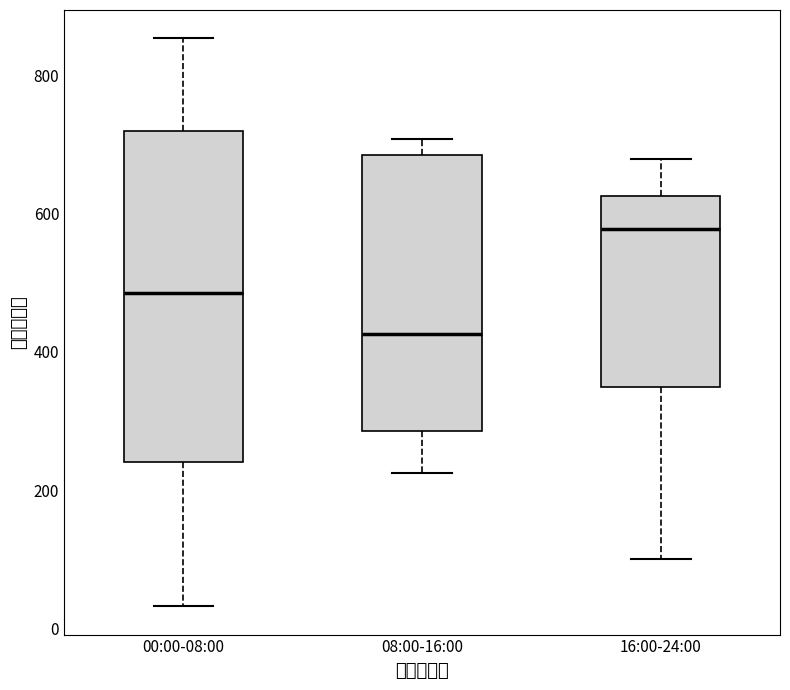

Reading left to right, read every box against the y-axis: the position of its median line, the range the box covers, and the ends of its whiskers. The values are not printed on the chart, so give them approximately, as read against the axis.

00:00-08:00: median 480, box 240 to 720, whiskers 40 to 860
08:00-16:00: median 420, box 280 to 680, whiskers 220 to 700
16:00-24:00: median 580, box 340 to 620, whiskers 100 to 680